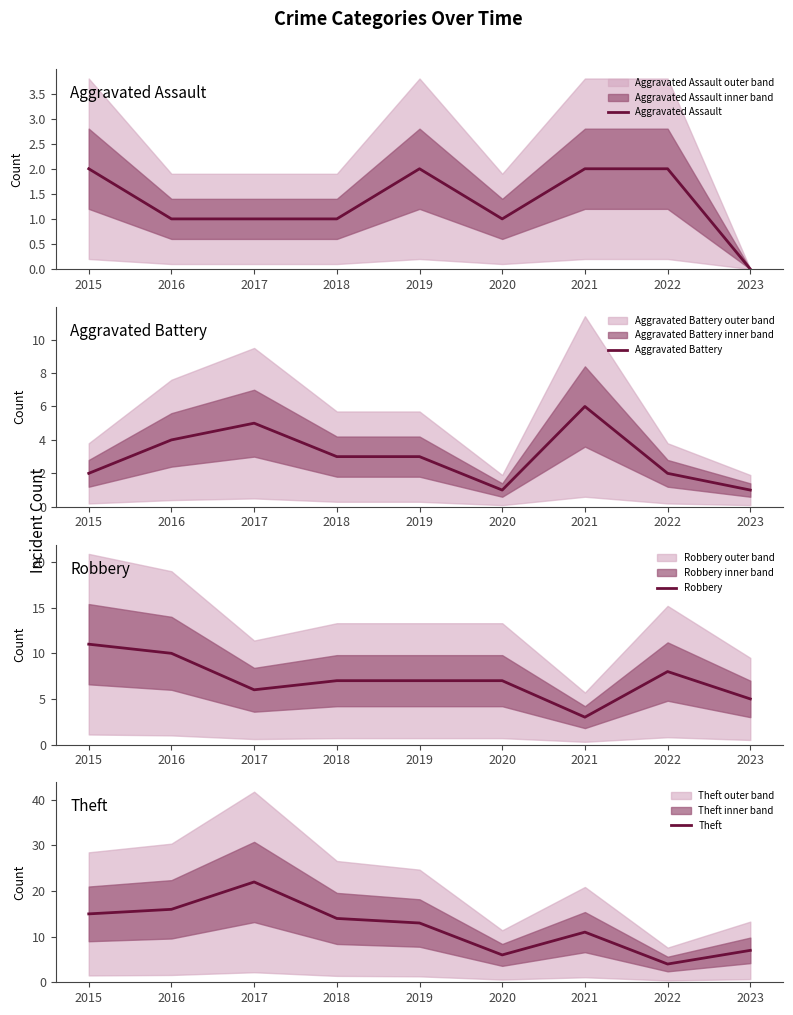

Reading left to right, extract all data points from this chart.

Aggravated Assault: 2	1	1	1	2	1	2	2	0
Aggravated Battery: 2	4	5	3	3	1	6	2	1
Robbery: 11	10	6	7	7	7	3	8	5
Theft: 15	16	22	14	13	6	11	4	7